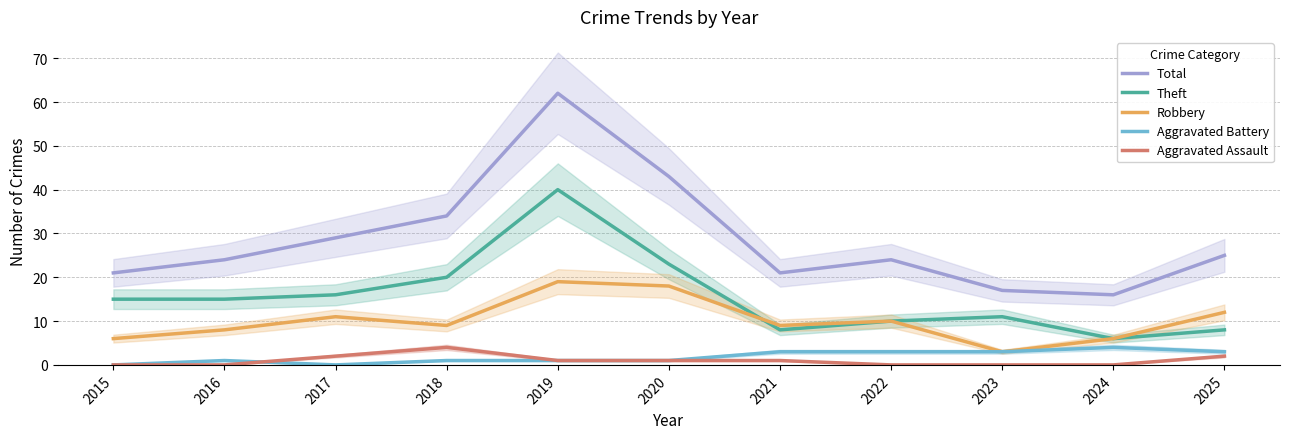

The value of Robbery at 2025 is 5. True or false?

False